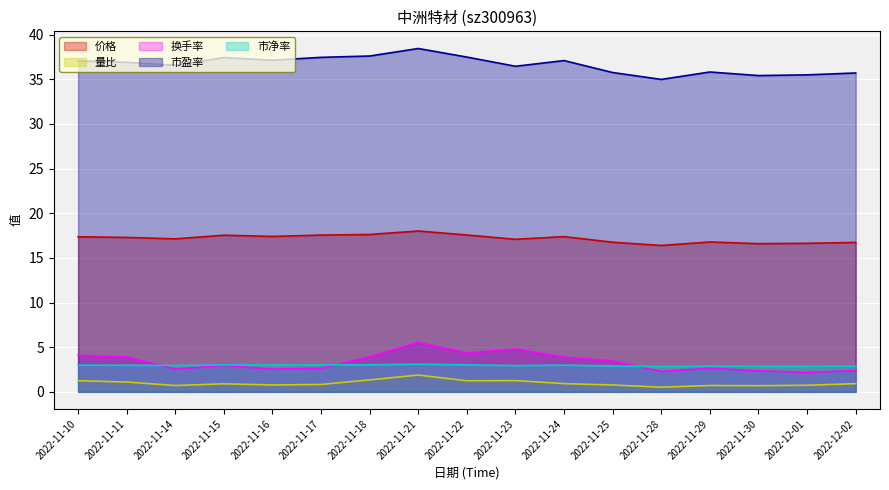

What are all the series names shown in the legend?

价格, 量比, 换手率, 市盈率, 市净率